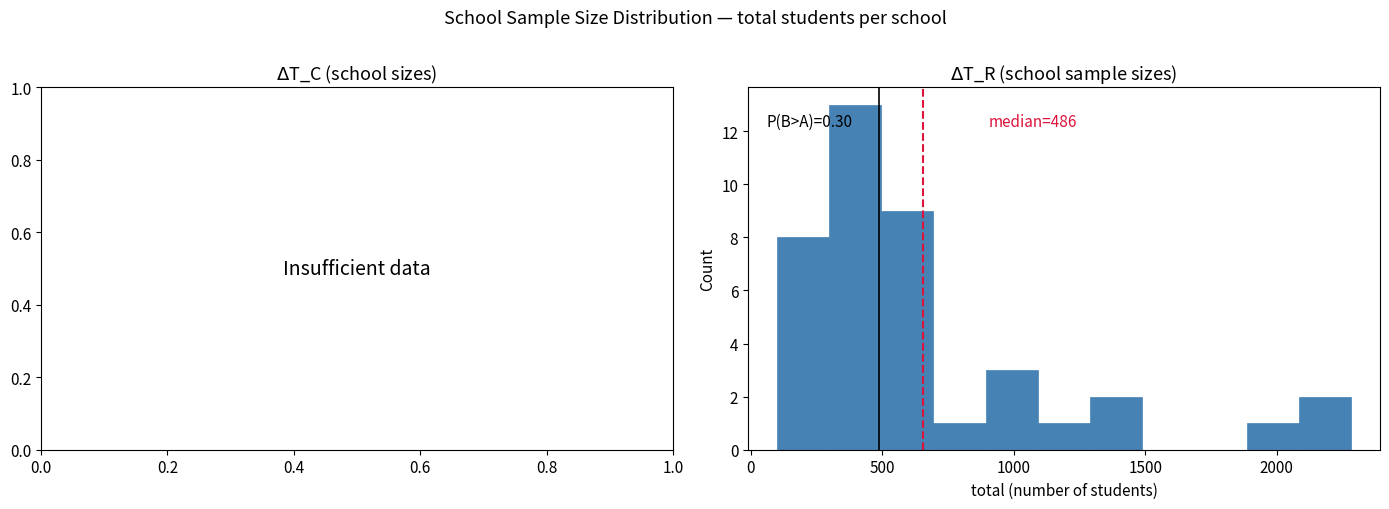

Read against the x-axis, roughly where is the centre of the tallest bar?

400